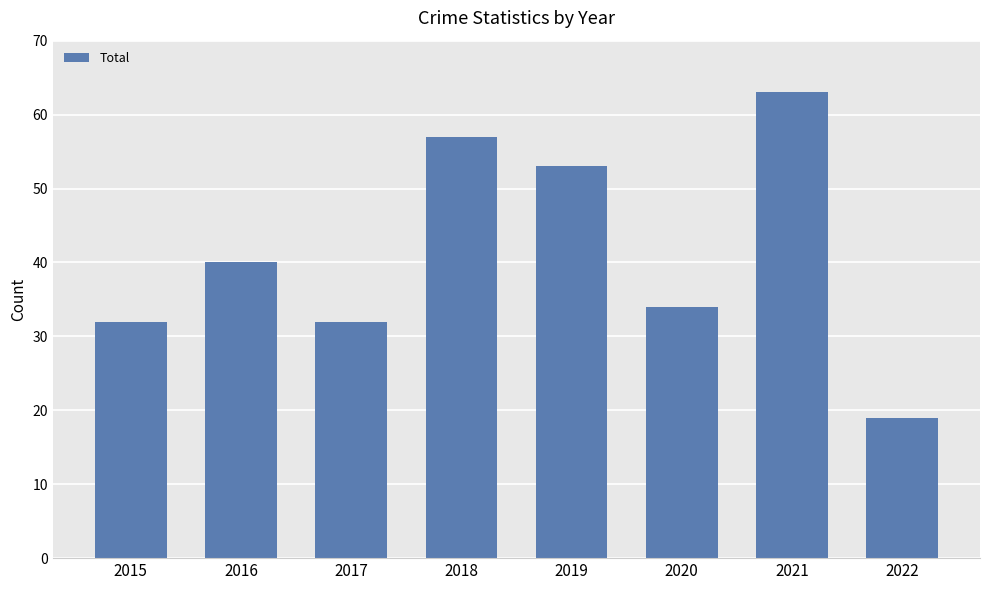

What is the greatest value displayed?

63